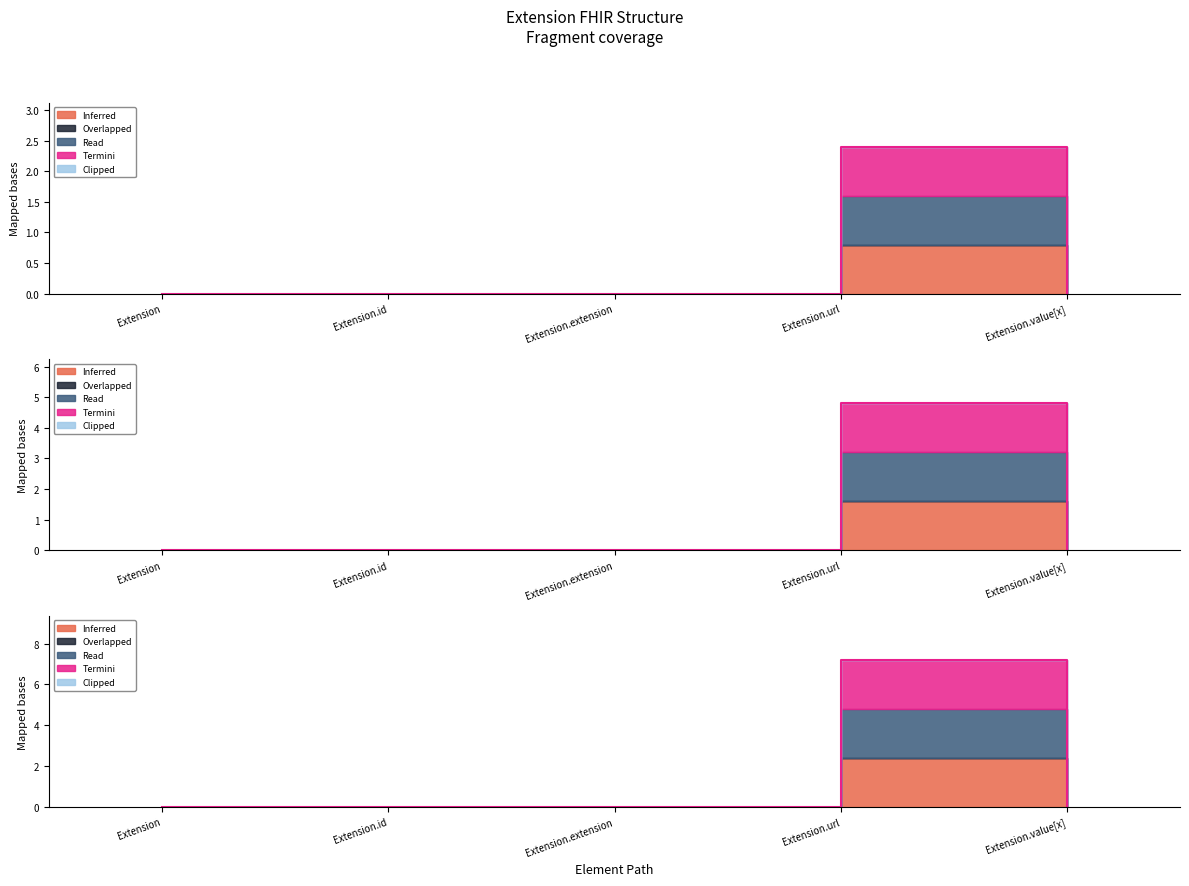

At how many categories does at least one series exceed 3?

1